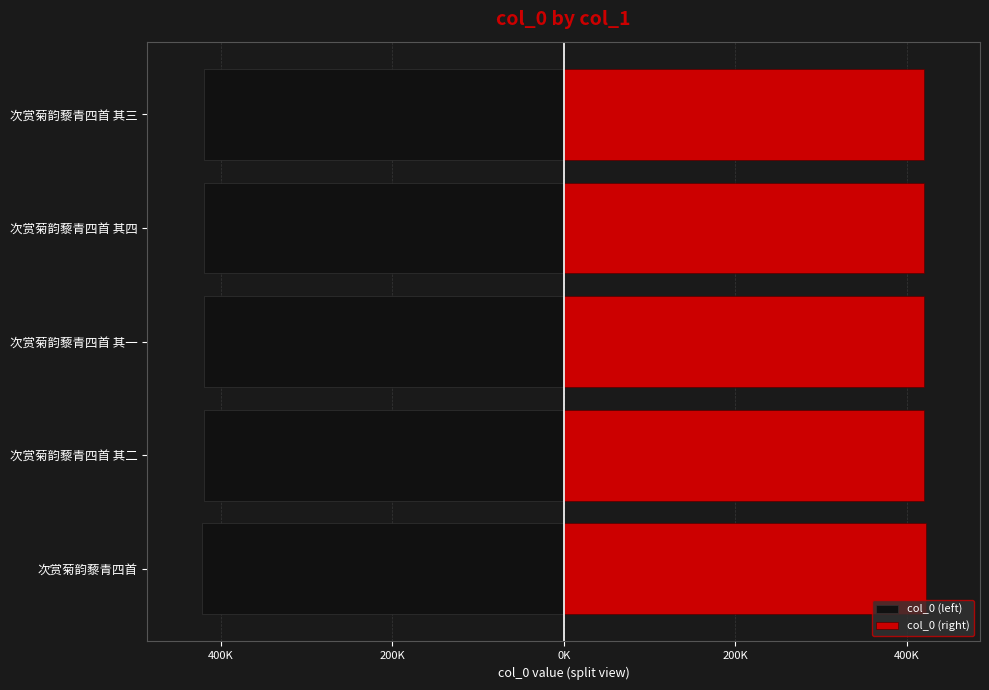

Is the value of col_0 (left) at 次赏菊韵藜青四首 greater than the value of col_0 (right) at 次赏菊韵藜青四首?

No